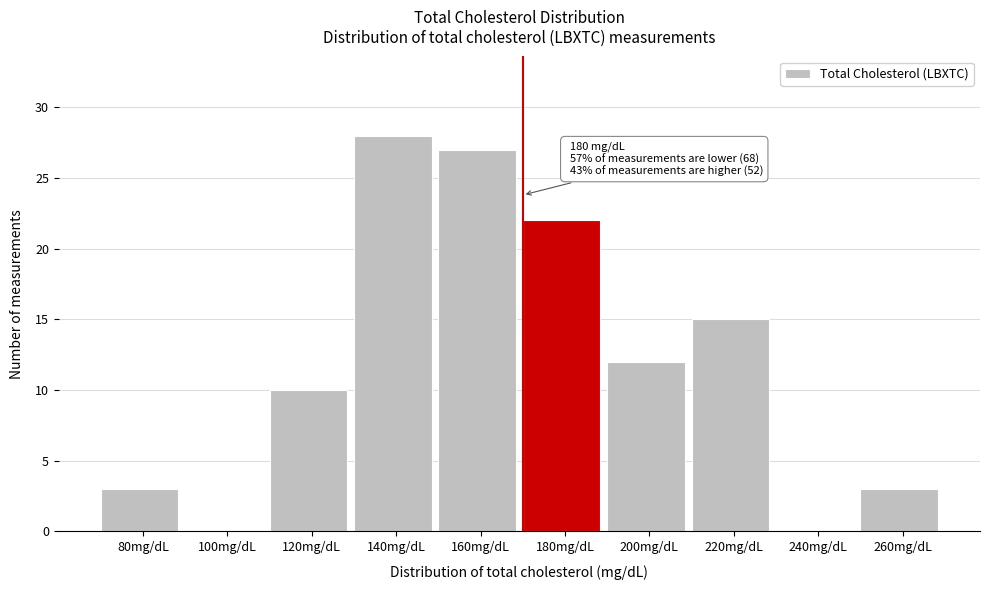

Reading left to right, what are all the values shown in this chart?

80mg/dL=3	100mg/dL=0	120mg/dL=10	140mg/dL=28	160mg/dL=27	180mg/dL=22	200mg/dL=12	220mg/dL=15	240mg/dL=0	260mg/dL=3